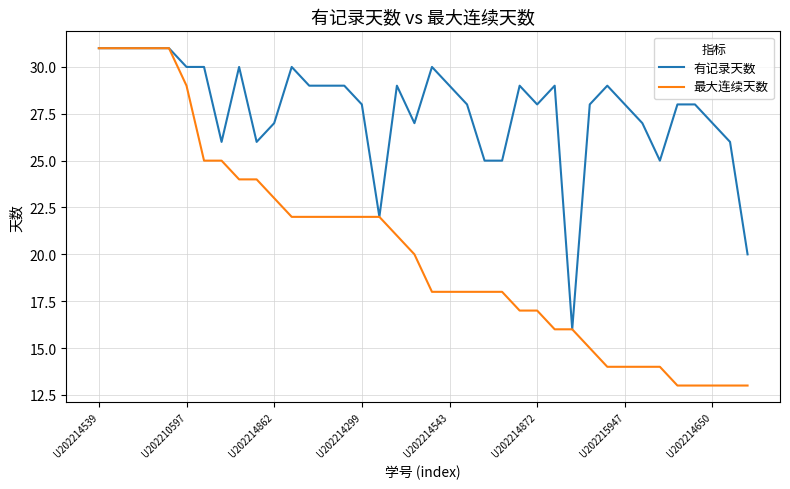

List the series in order of their overall mean, highest first.

有记录天数, 最大连续天数